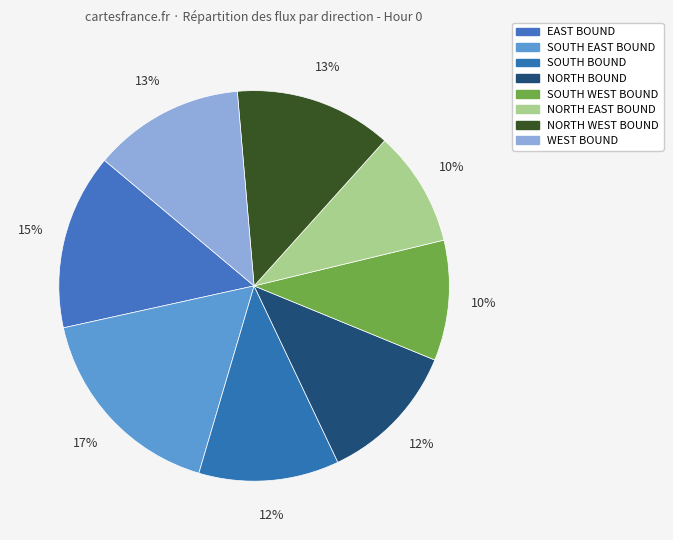

How many segments does this pie chart have?

8